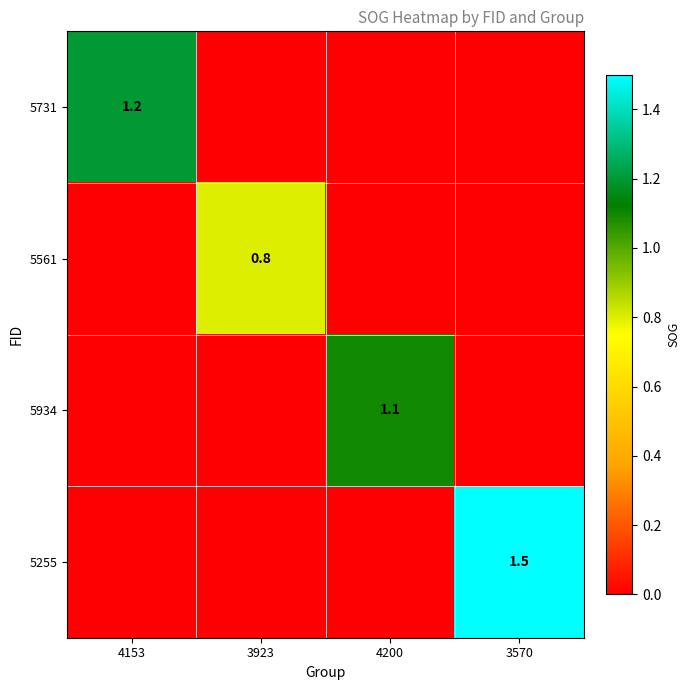

The value of 5561 at 3923 is 0.8. True or false?

True